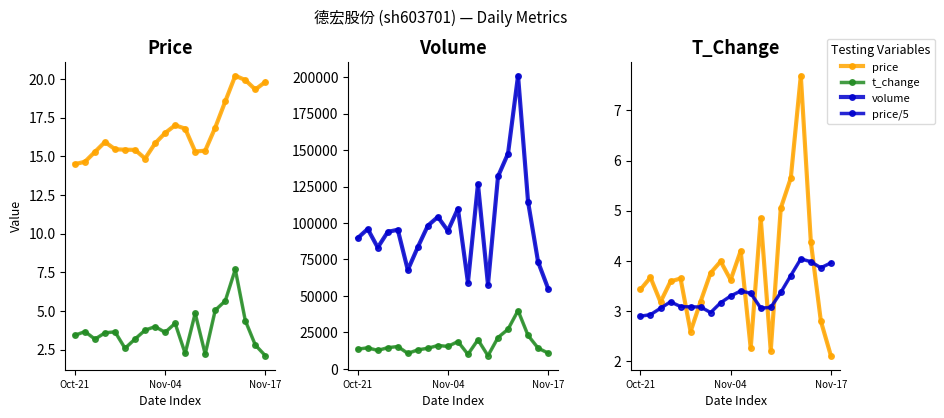

How many interior local valleys does the price series have?

3